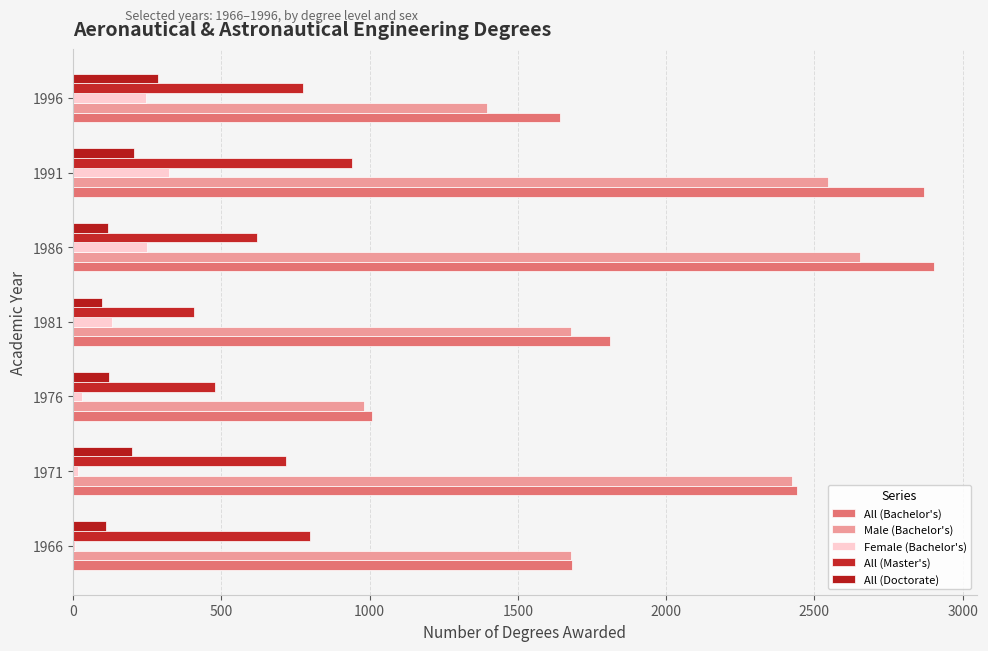

At which label does All (Master's) reach its peak?

1991